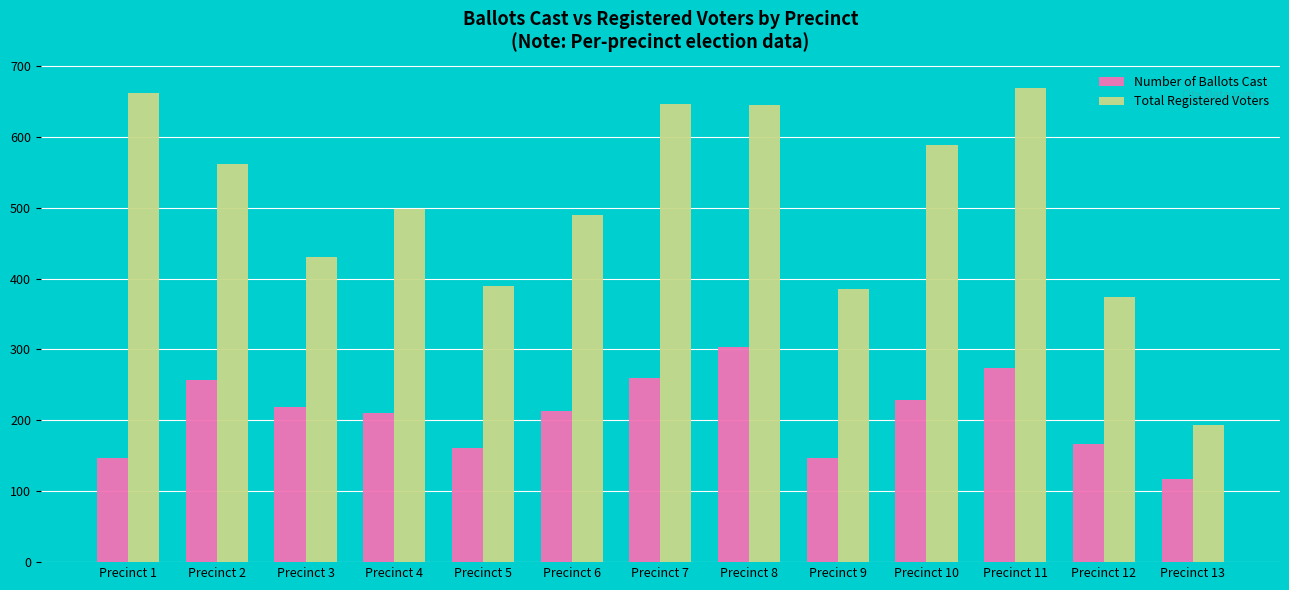

What are all the series names shown in the legend?

Number of Ballots Cast, Total Registered Voters